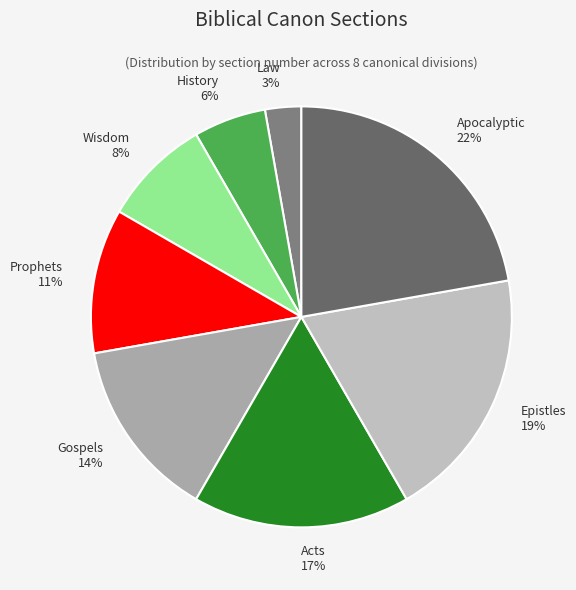

To the nearest percent, what percentage of the pie is Acts?

17%